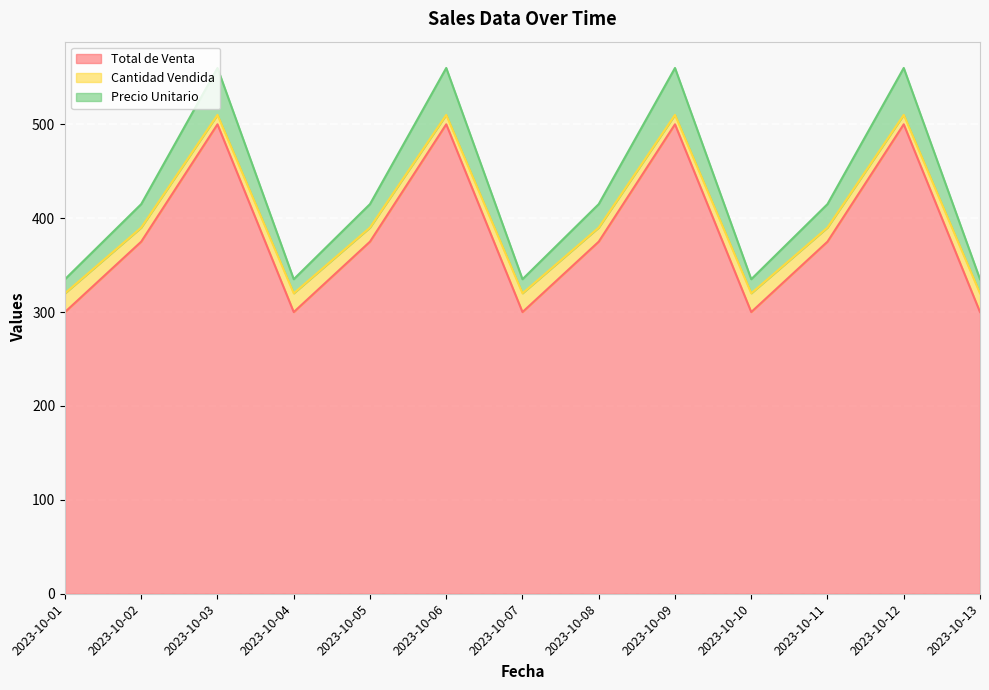

What is the maximum value for Total de Venta?

500